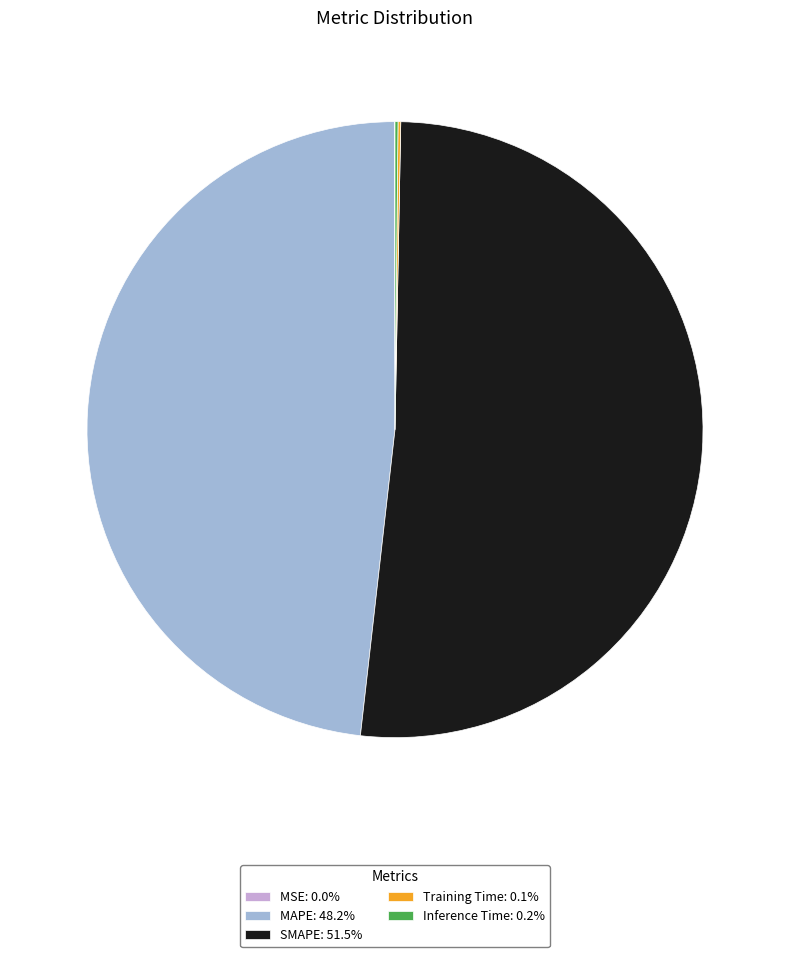

Is there any slice that represents more than half of the pie?

Yes